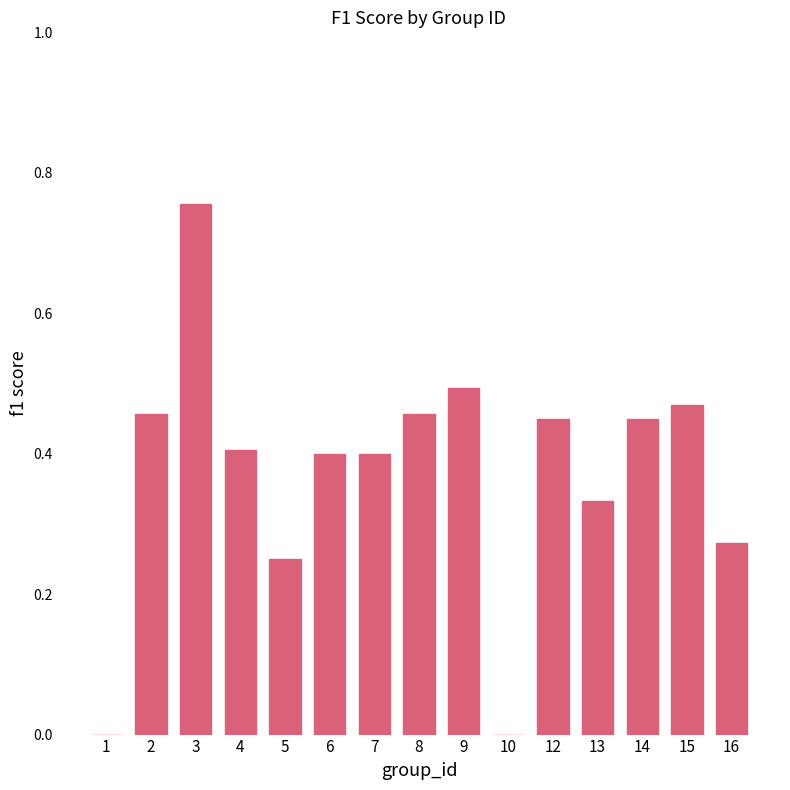

What value does the data have at 7?

0.4